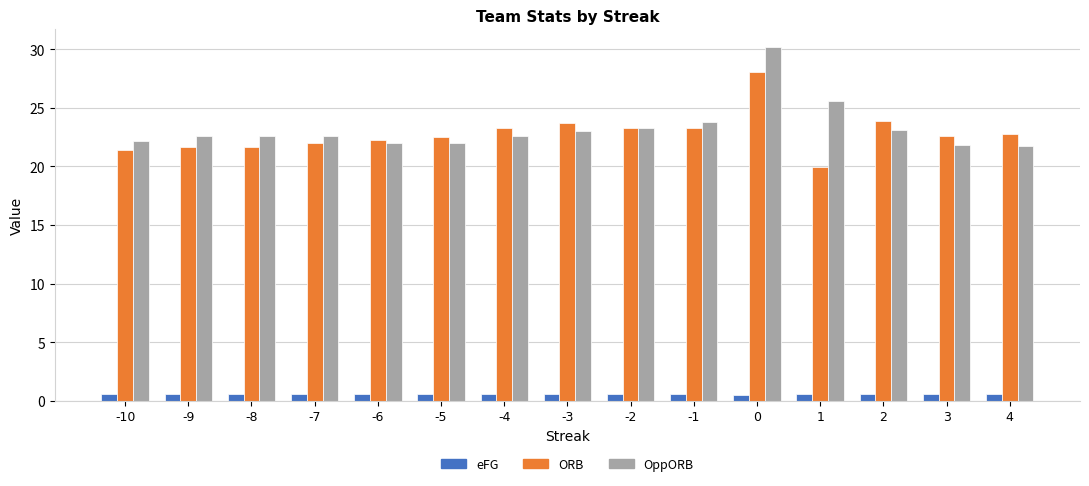

The OppORB series shows 30.5 at -3. True or false?

False